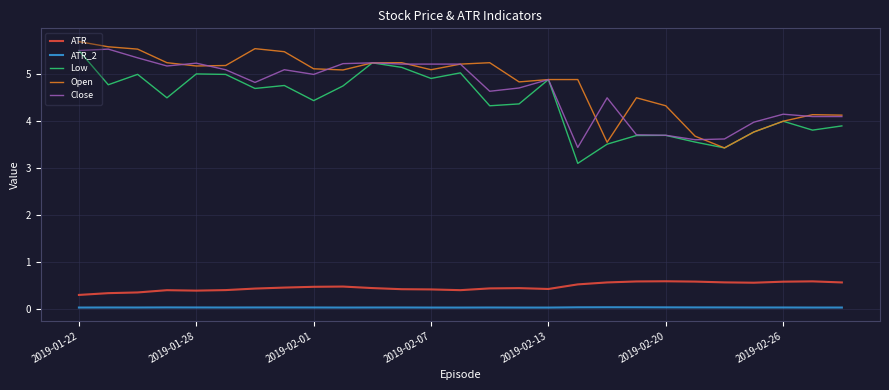

What is the maximum value for Low?

5.5